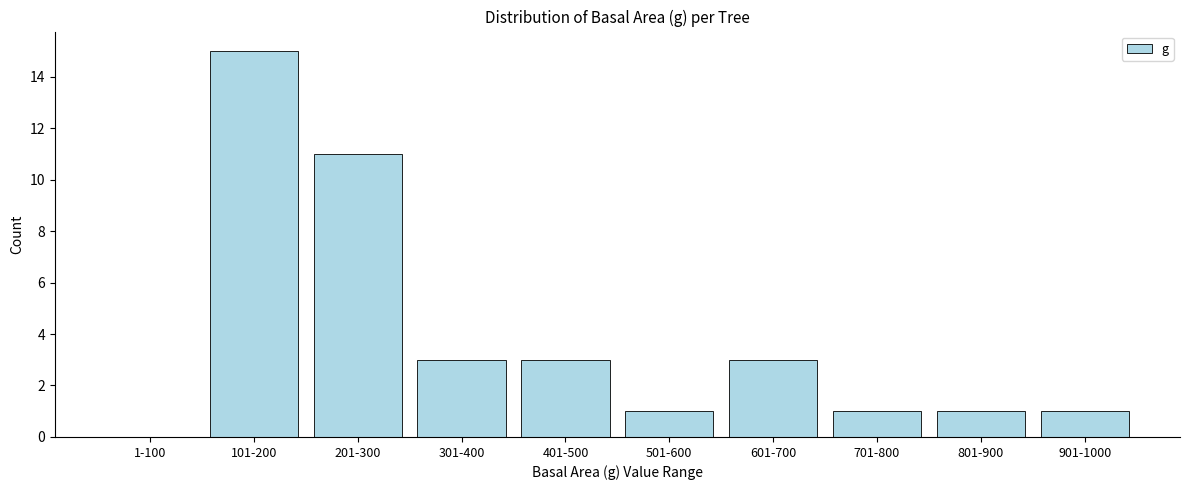

Reading left to right, transcribe all the data shown in this chart.

1-100=0	101-200=15	201-300=11	301-400=3	401-500=3	501-600=1	601-700=3	701-800=1	801-900=1	901-1000=1